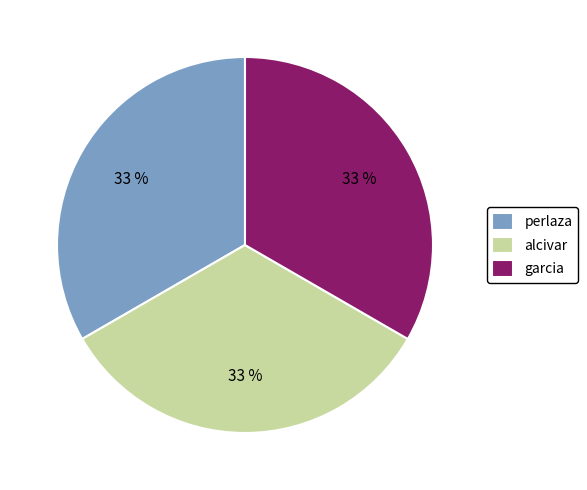

Does any single category account for the majority?

No